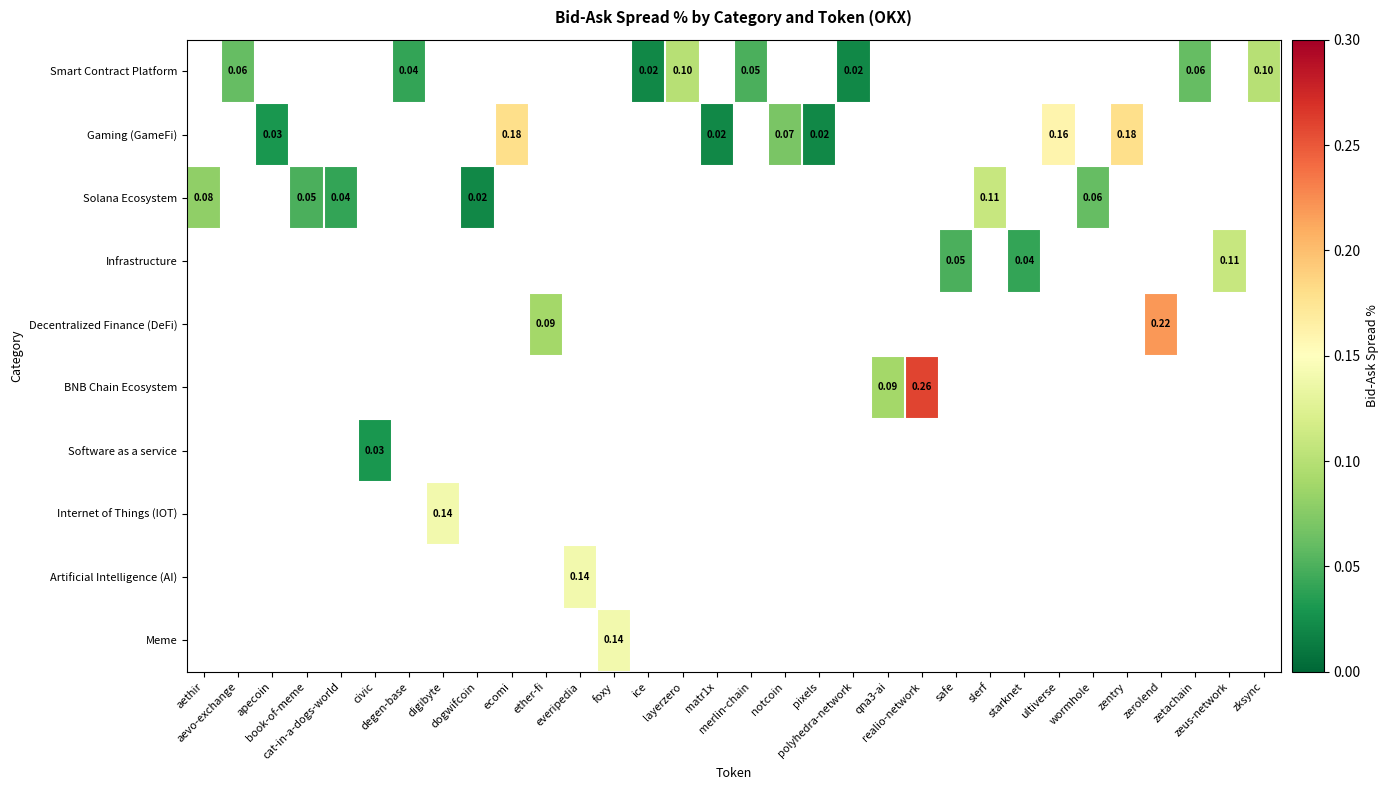

Which series changed the most between ecomi and pixels?

Gaming (GameFi)